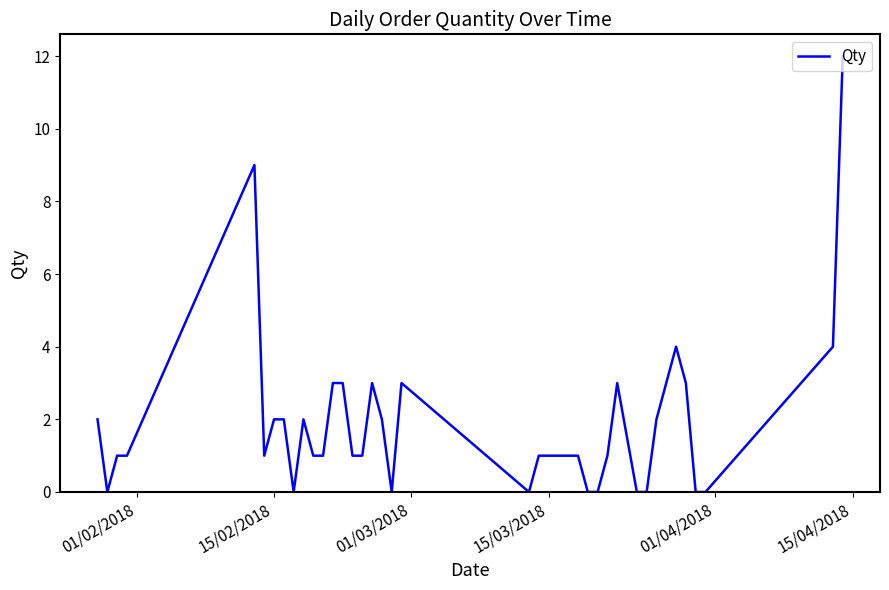

What is the maximum value shown in the chart?

12